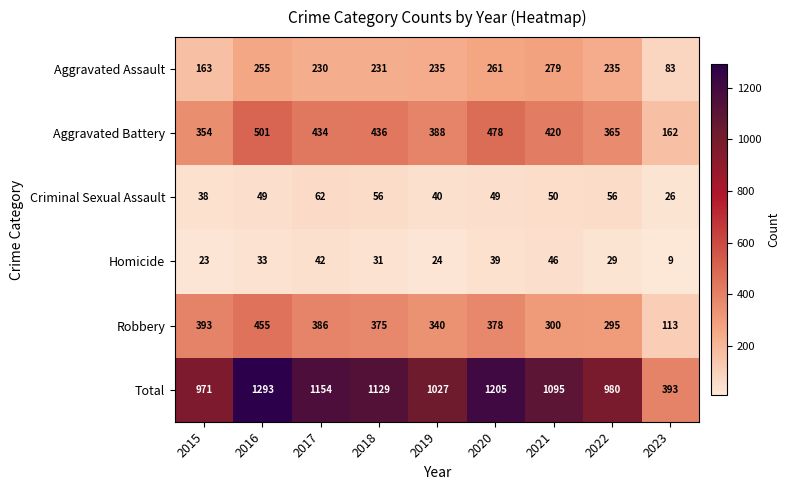

True or false: Homicide has a value of 31 at 2018.

True